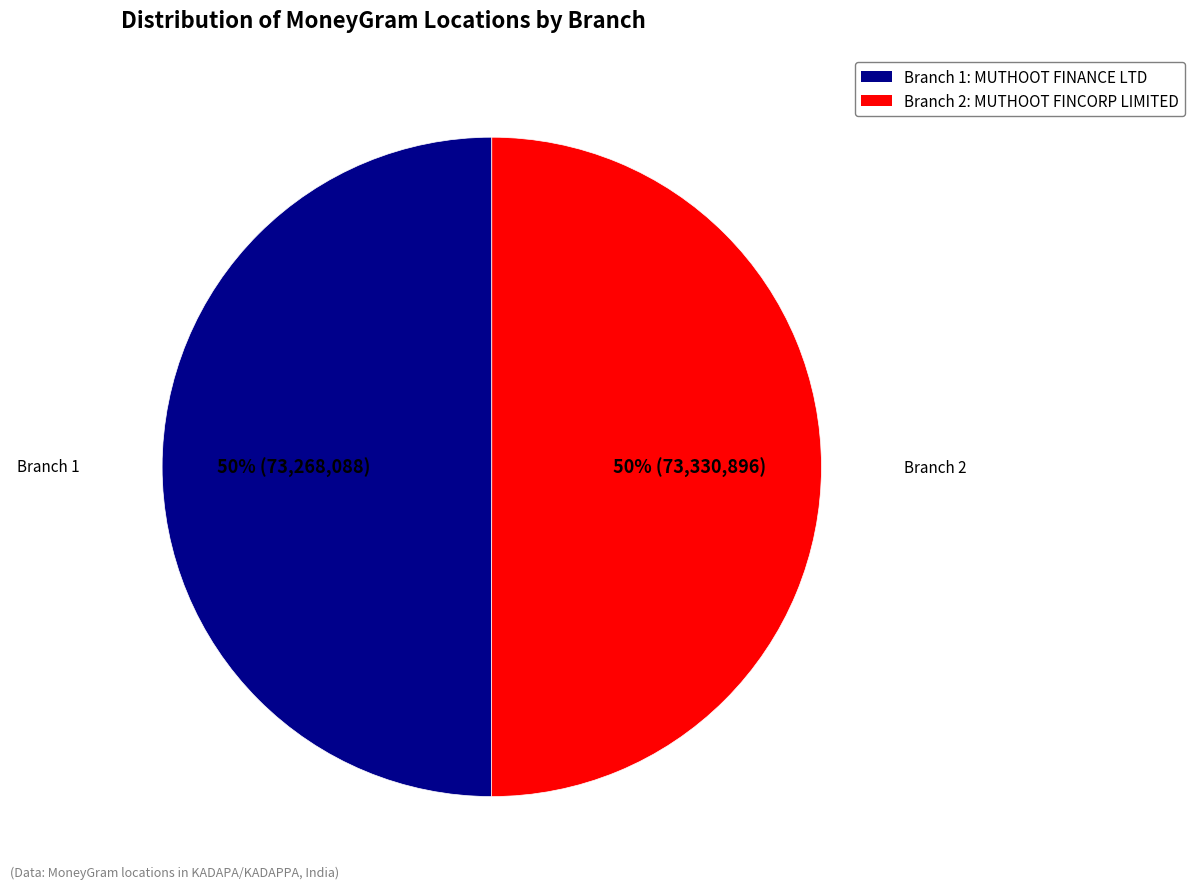

Do Branch 1: MUTHOOT FINANCE LTD and Branch 2: MUTHOOT FINCORP LIMITED together represent more than half of the pie?

Yes